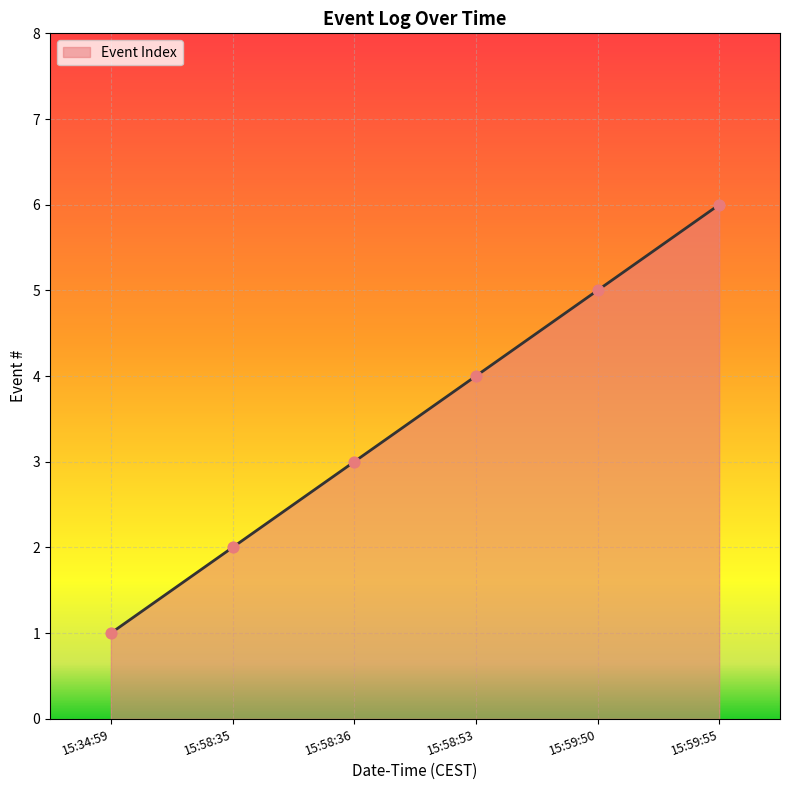

What is the change in value from 15:58:53 to 15:59:50?

+1